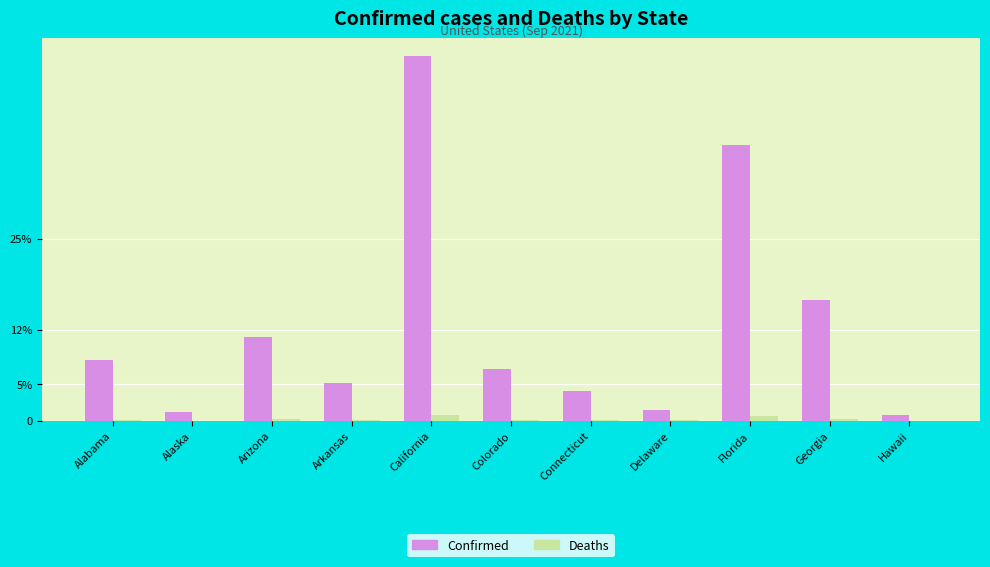

What is the approximate value of Deaths at California?

68546